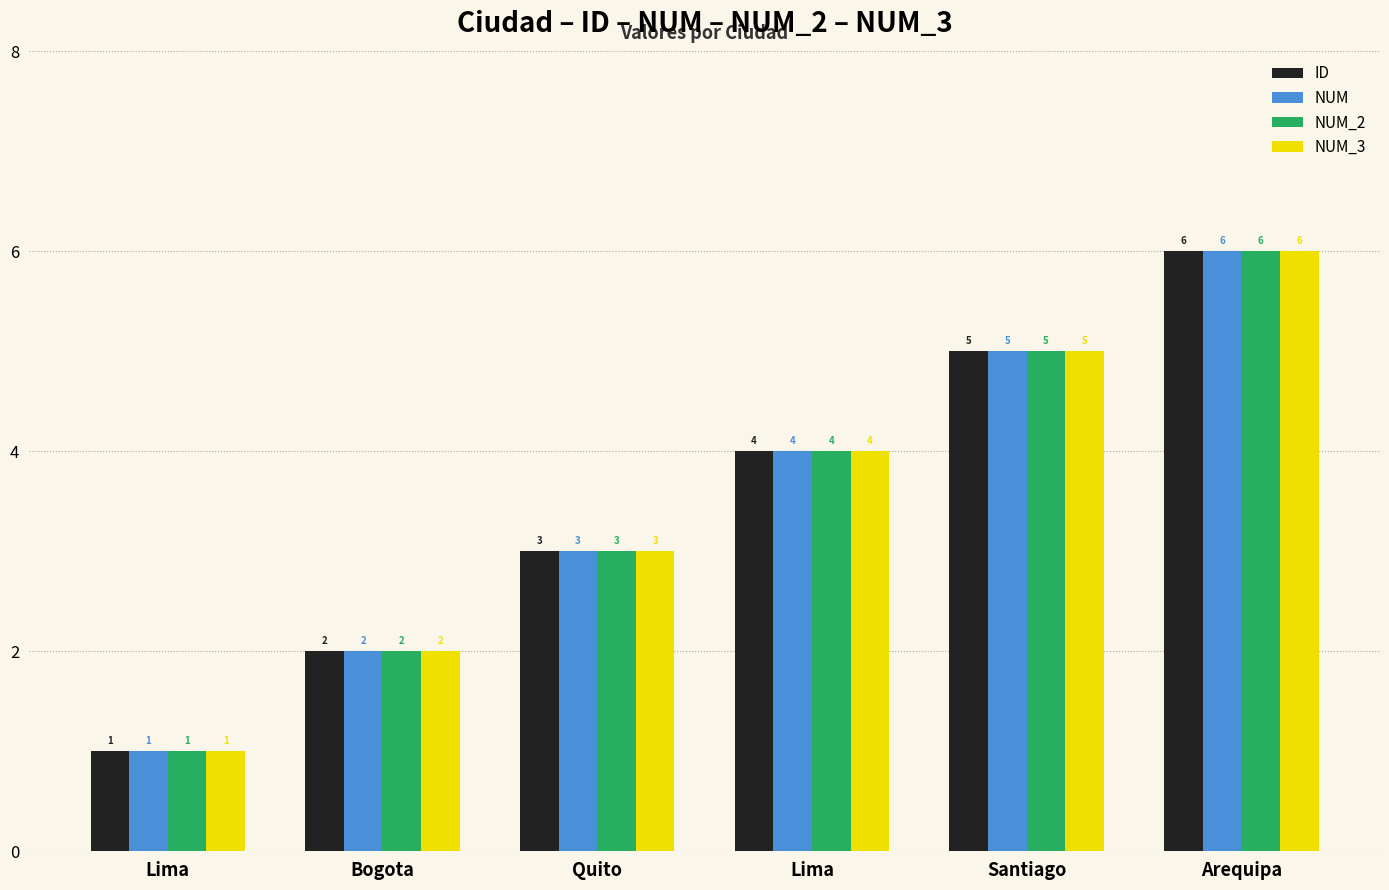

What is the sum of all NUM values?

21